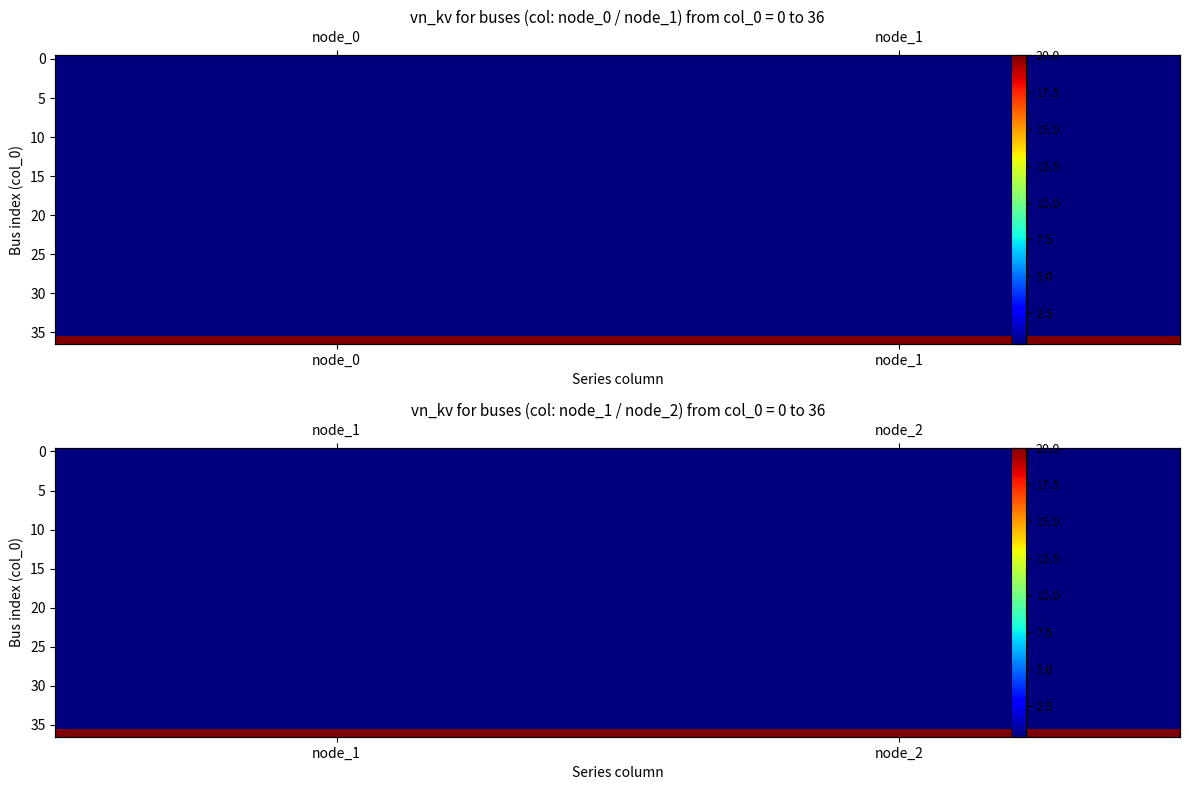

How many categories are shown in the chart?

2